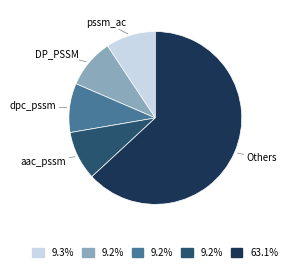

Is the sum of aac_pssm and pssm_ac greater than half?

No